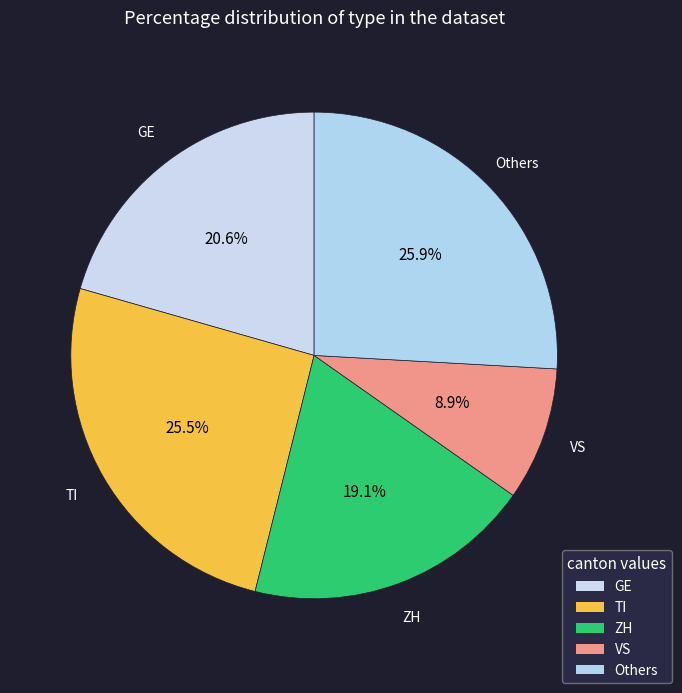

How many segments does this pie chart have?

5